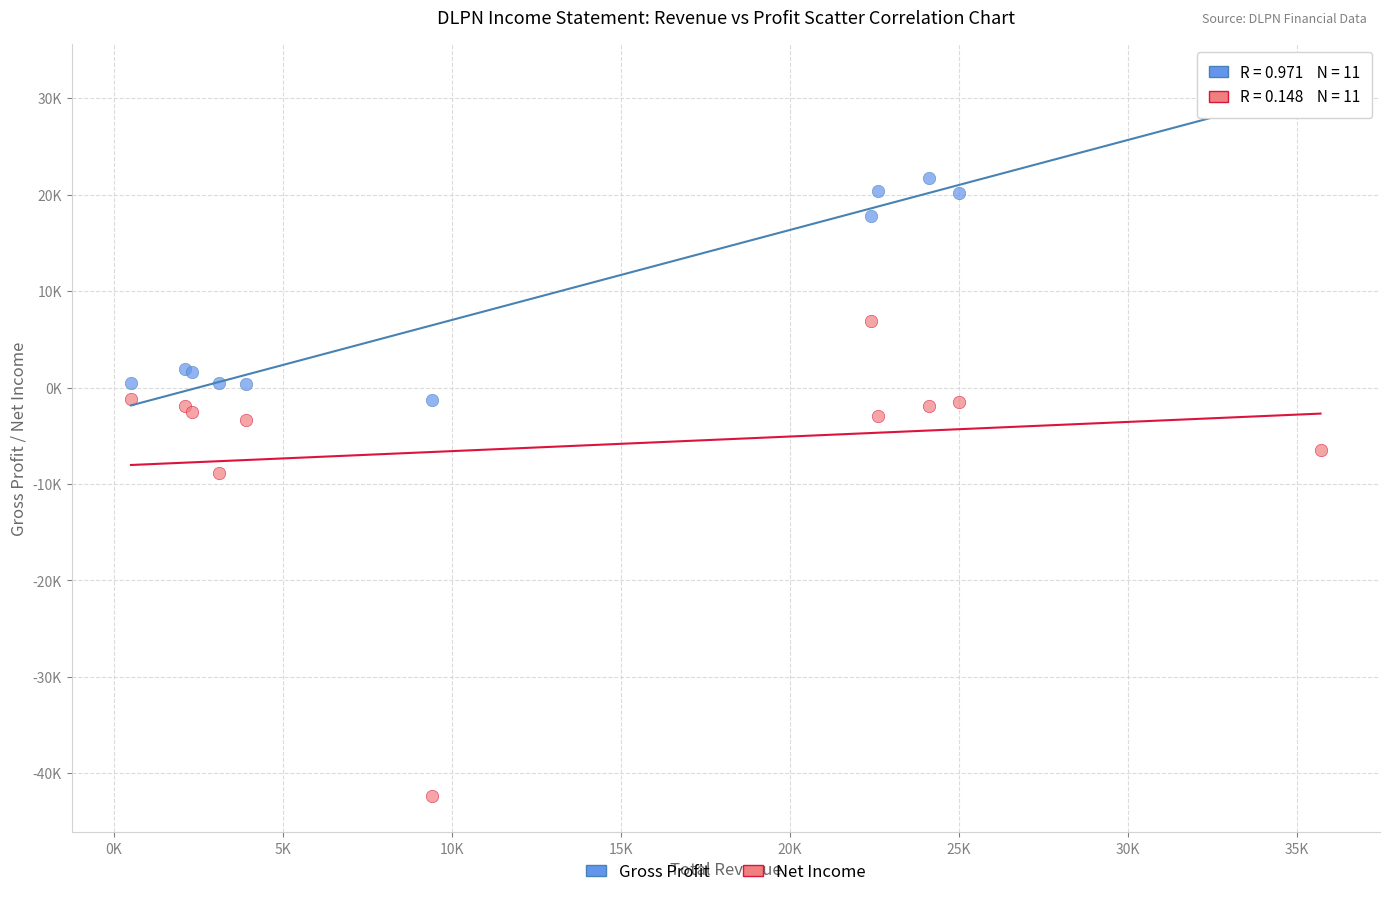

What are all the series names shown in the legend?

Gross Profit, Net Income